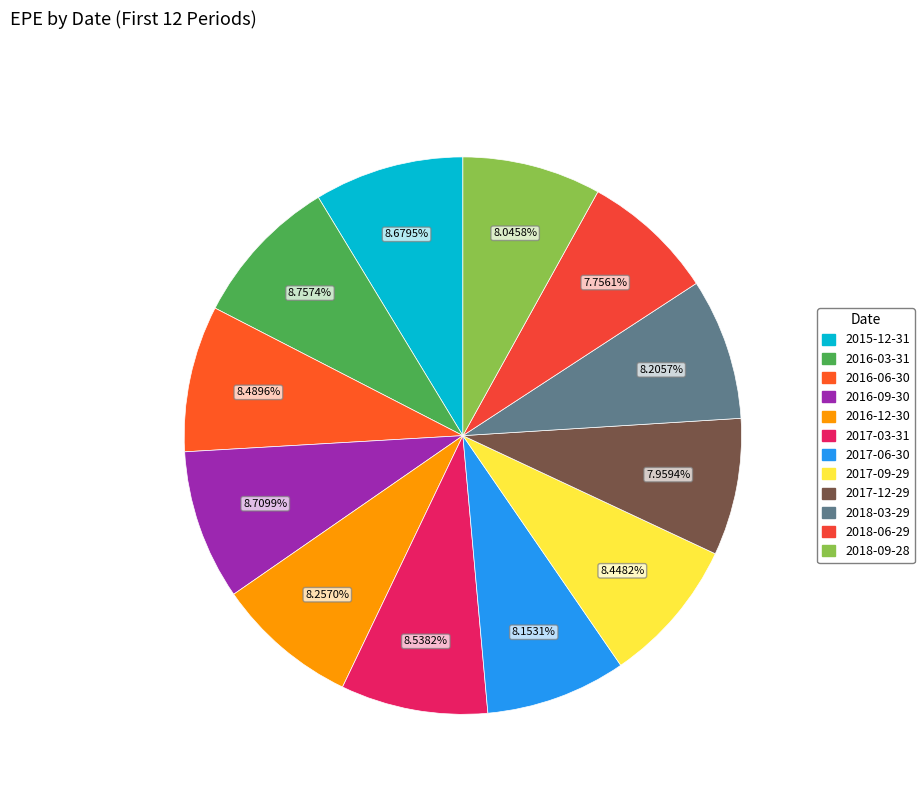

To the nearest percent, what is the difference between the largest and smallest slice percentages?

1%